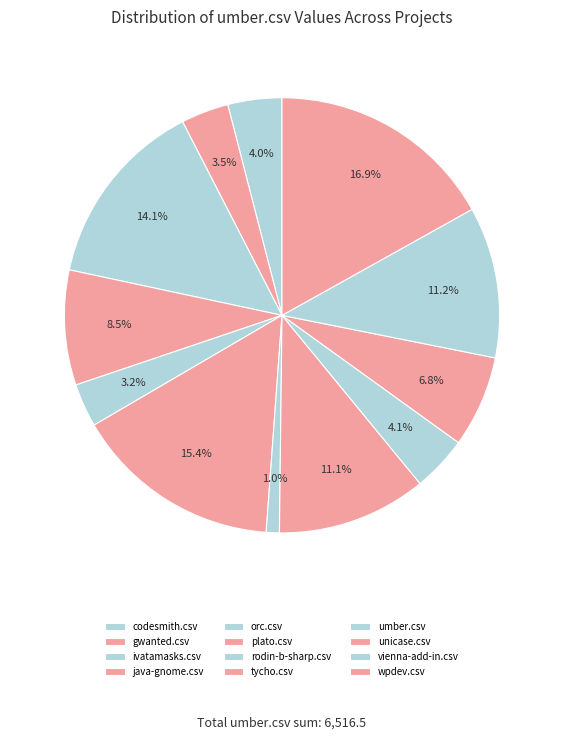

How many segments does this pie chart have?

12